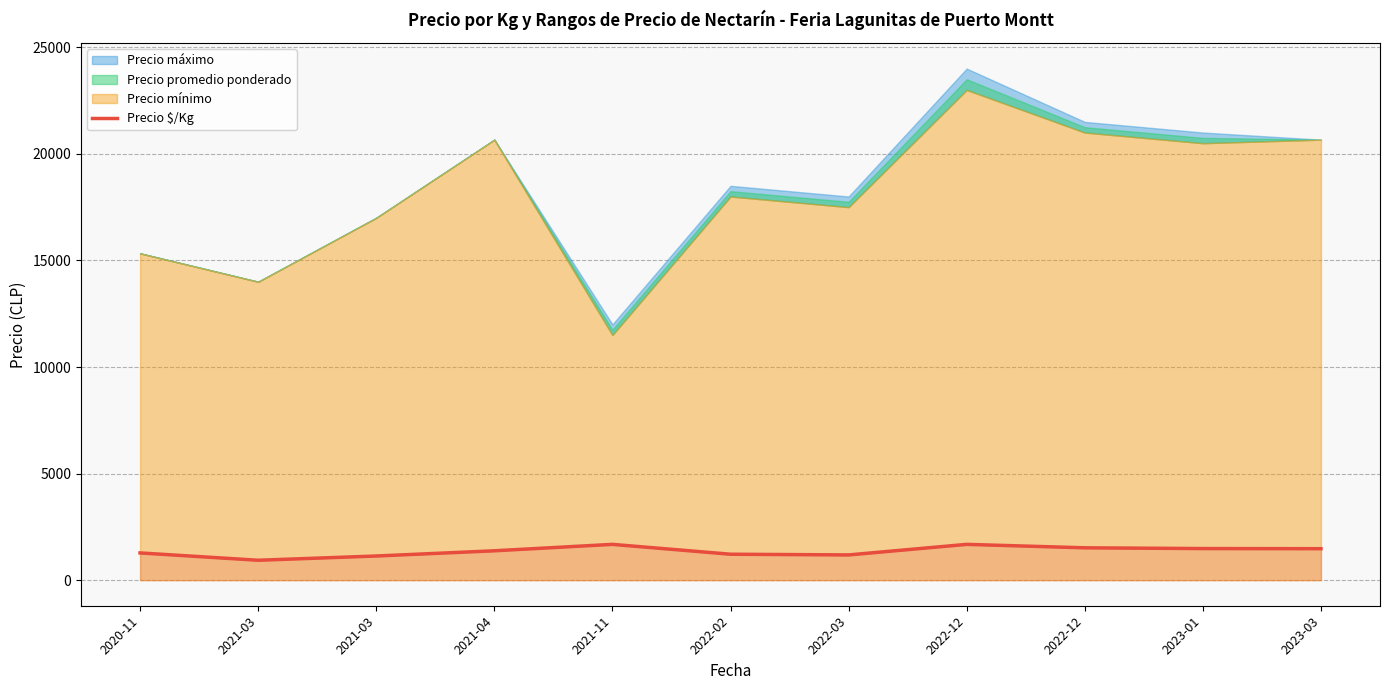

How many data points are less than 1377?

5